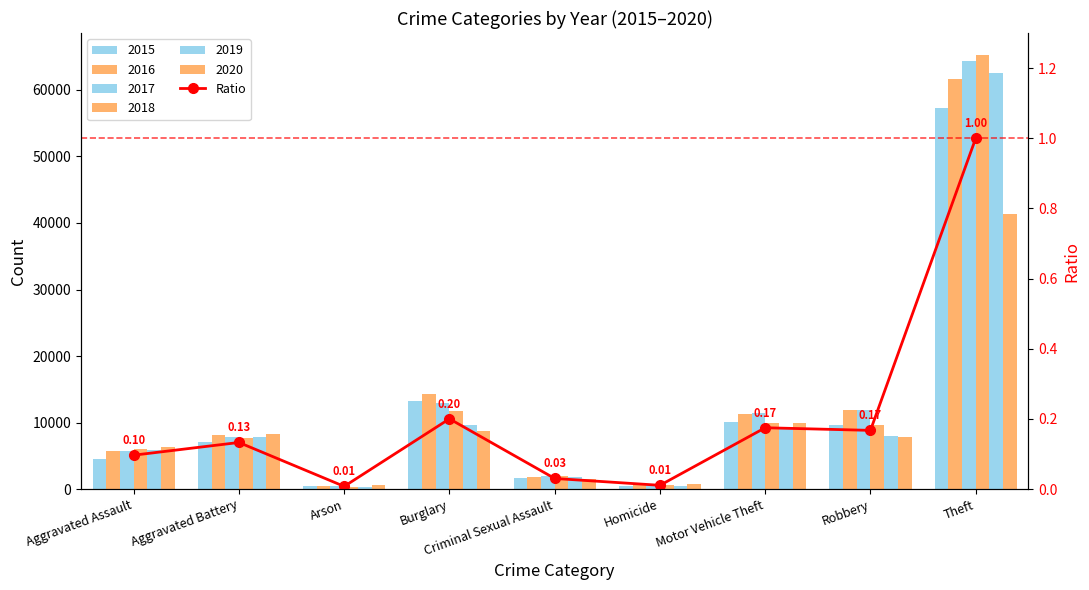

The value at Theft is 1.0. True or false?

True